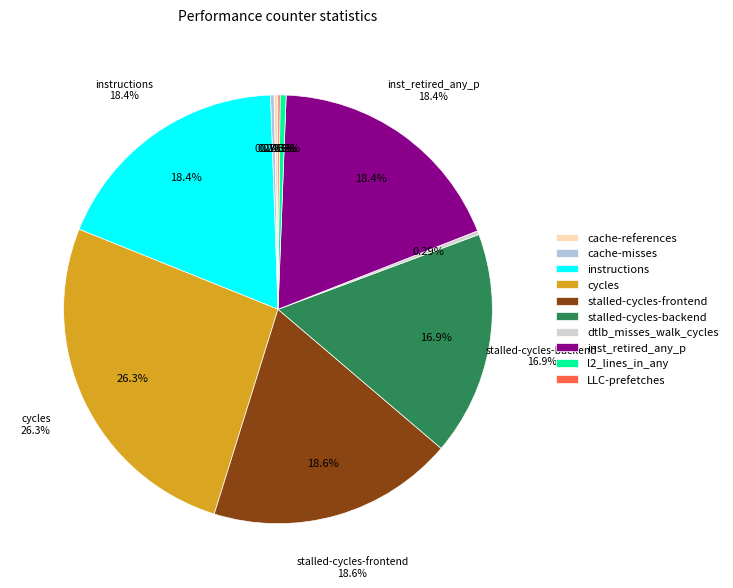

Does stalled-cycles-backend account for over 50% of the chart?

No